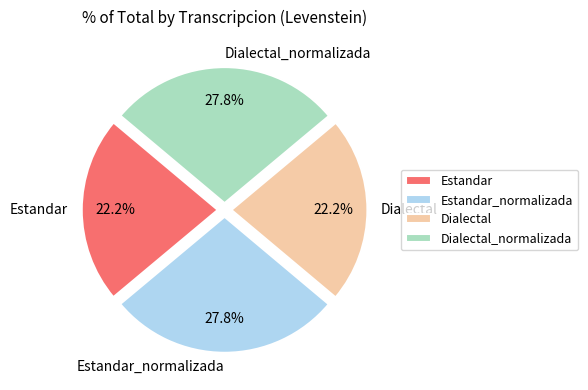

To the nearest percent, what portion does Estandar represent?

22%